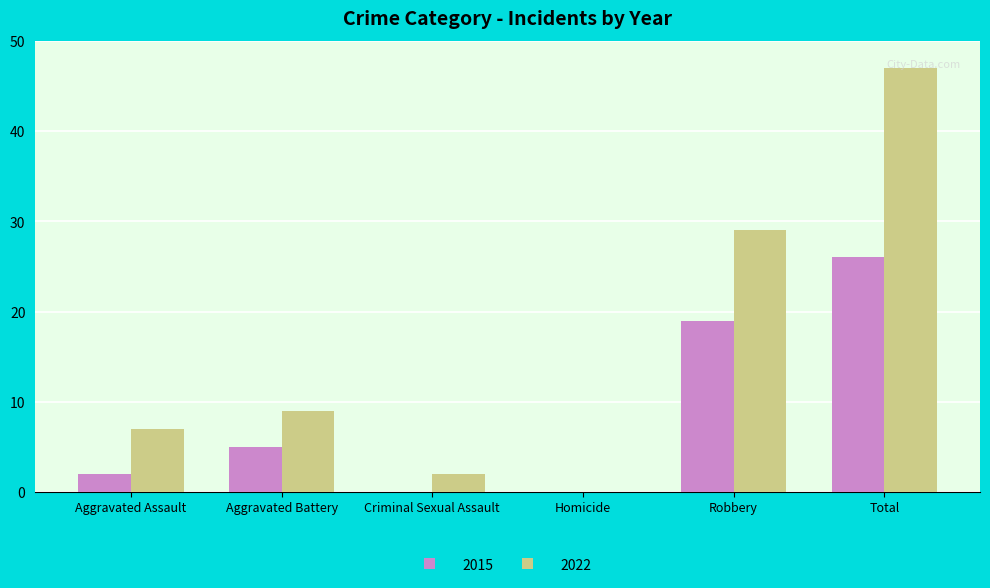

At which label is 2022 closest to 23?

Robbery